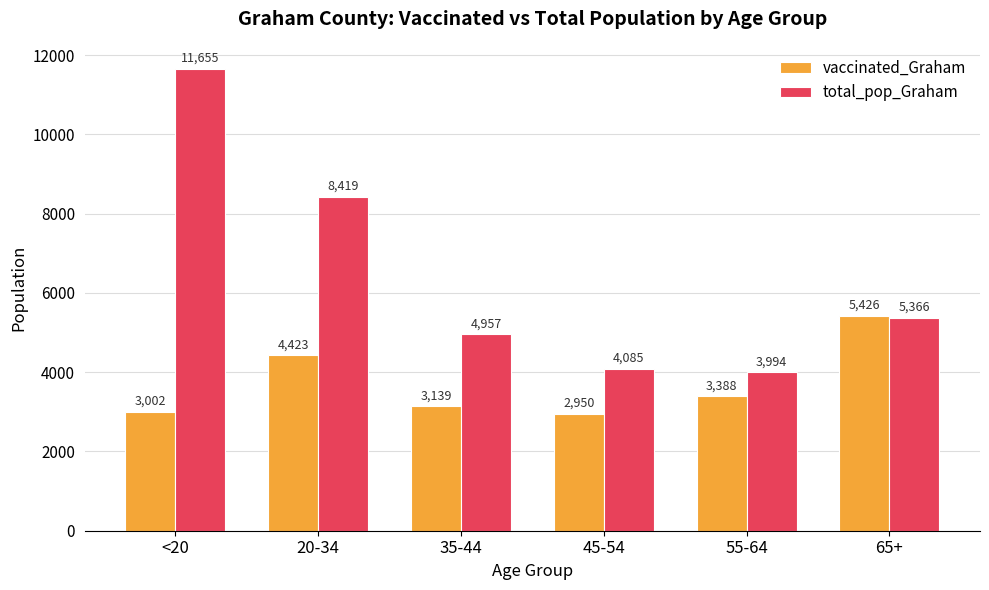

Reading left to right, extract all data points from this chart.

vaccinated_Graham: 3002	4423	3139	2950	3388	5426
total_pop_Graham: 11655	8419	4957	4085	3994	5366